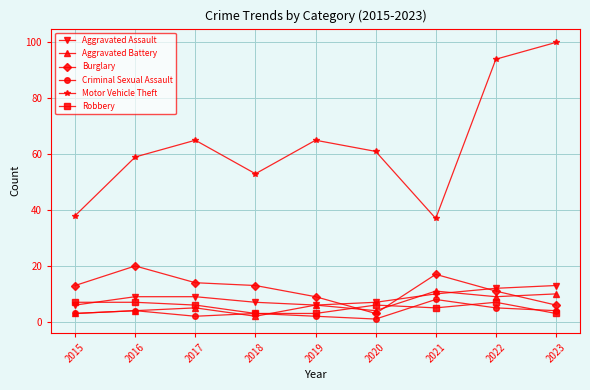

What is the average value of the Aggravated Assault series?

9